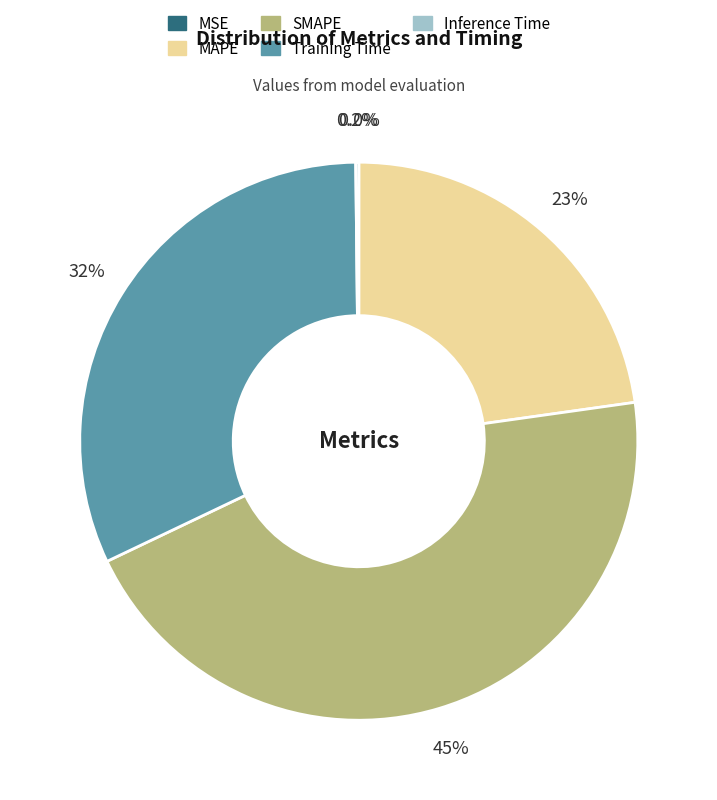

Which has a higher value, SMAPE or MAPE?

SMAPE